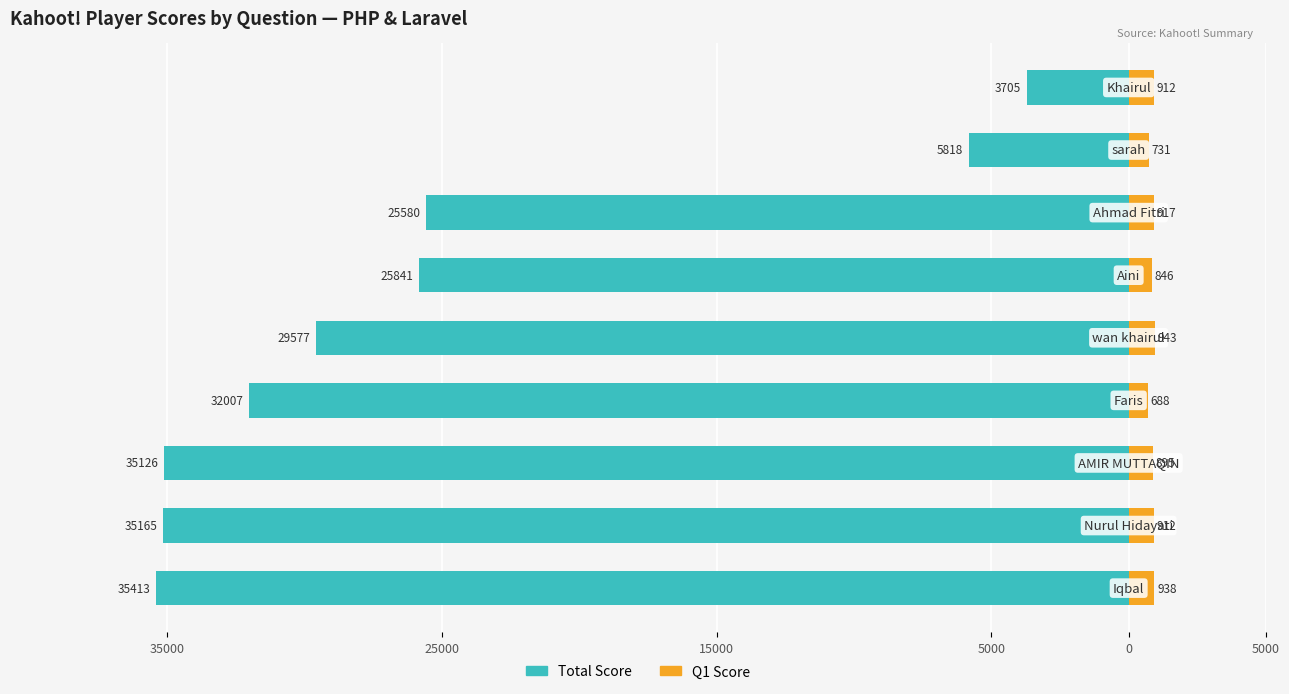

Is the value of Q1 Score at 5000 greater than the value of Total Score at 5000?

Yes